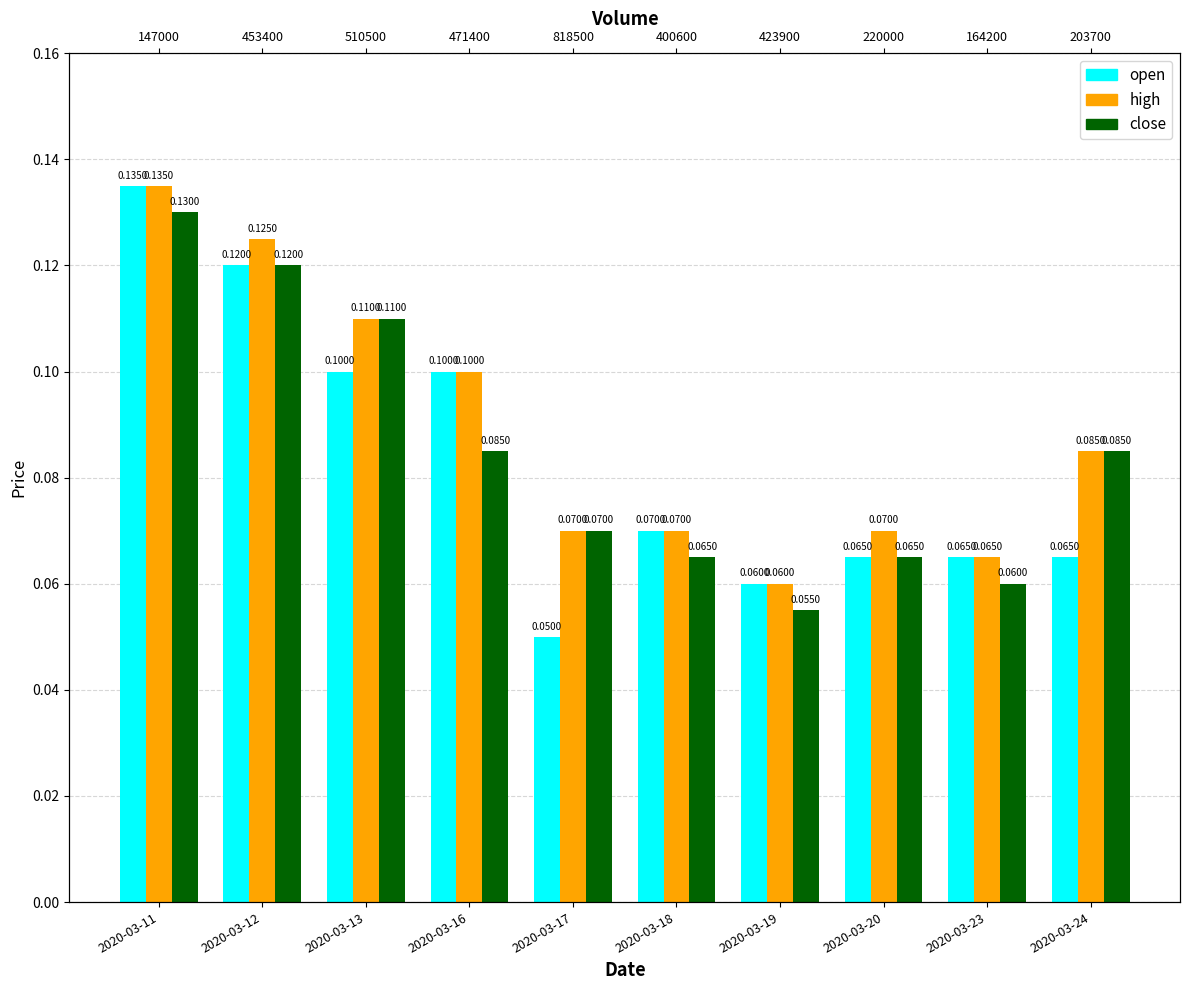

Which series has the largest total across all categories?

high